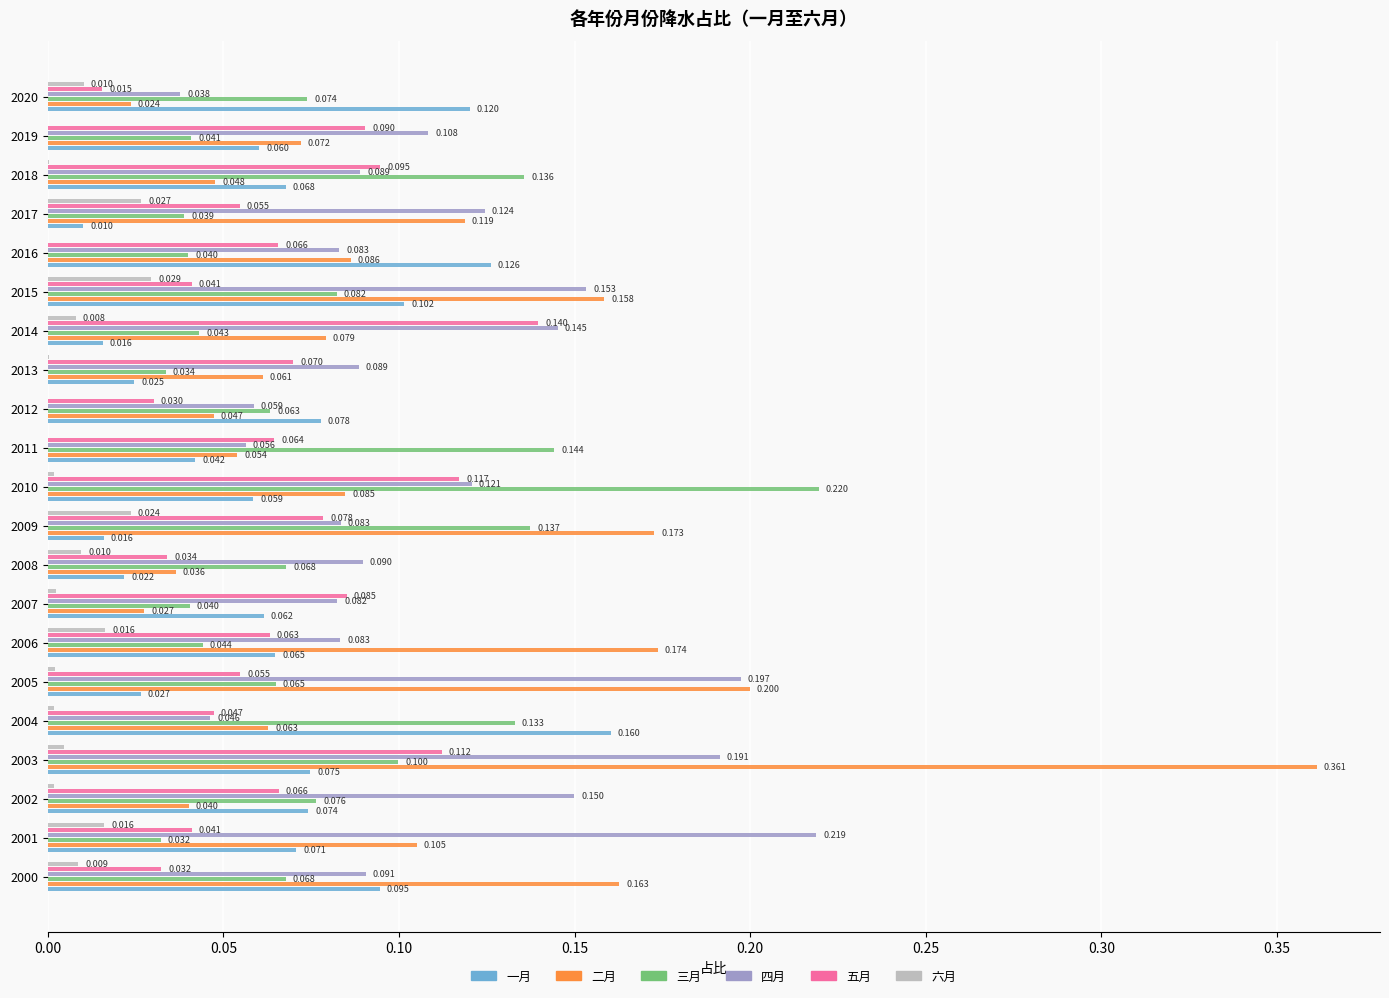

Which series has the largest total across all categories?

四月